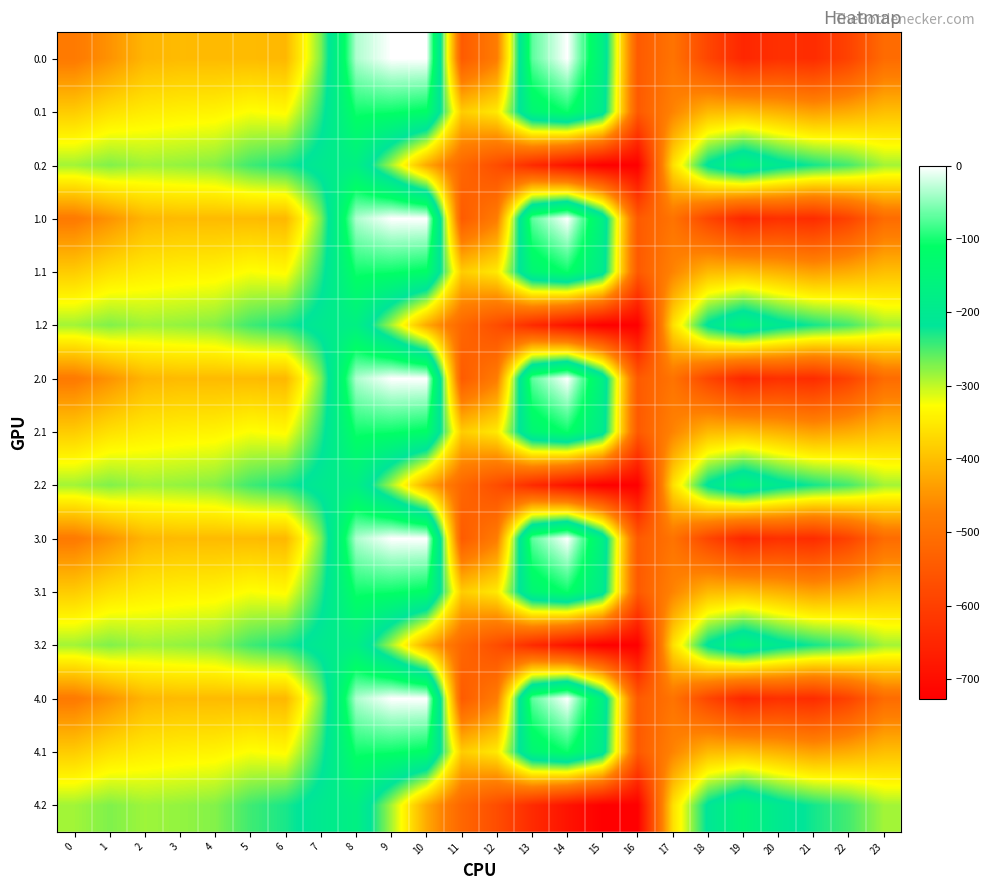

Count the number of data series in this chart.

15